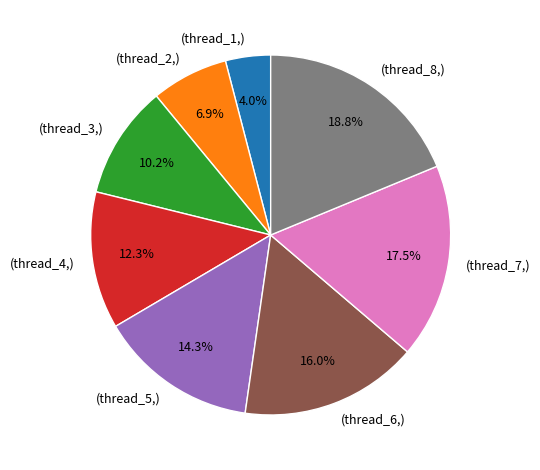

Is there any slice that represents more than half of the pie?

No